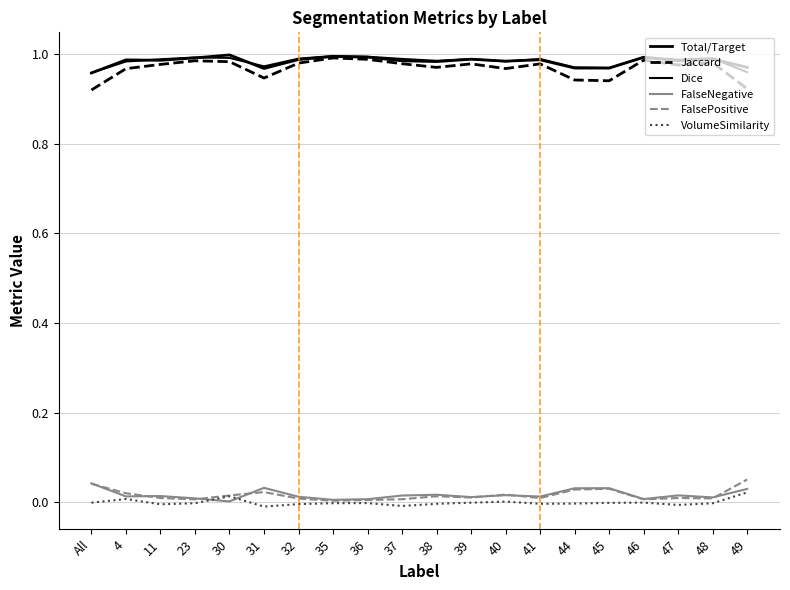

Does the chart display data point markers on the line(s)?

No